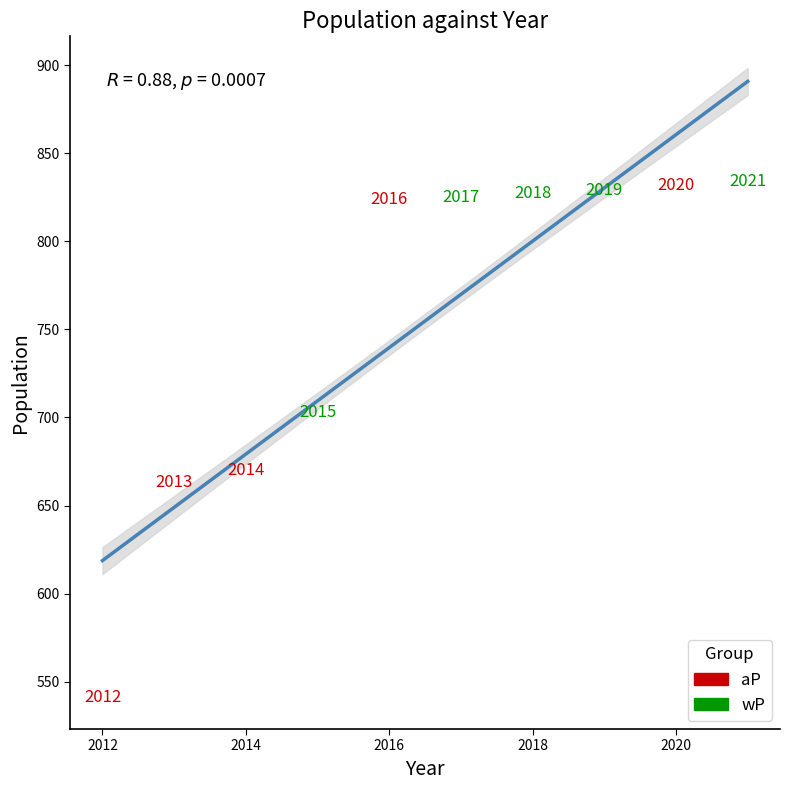

What are all the series names shown in the legend?

aP, wP